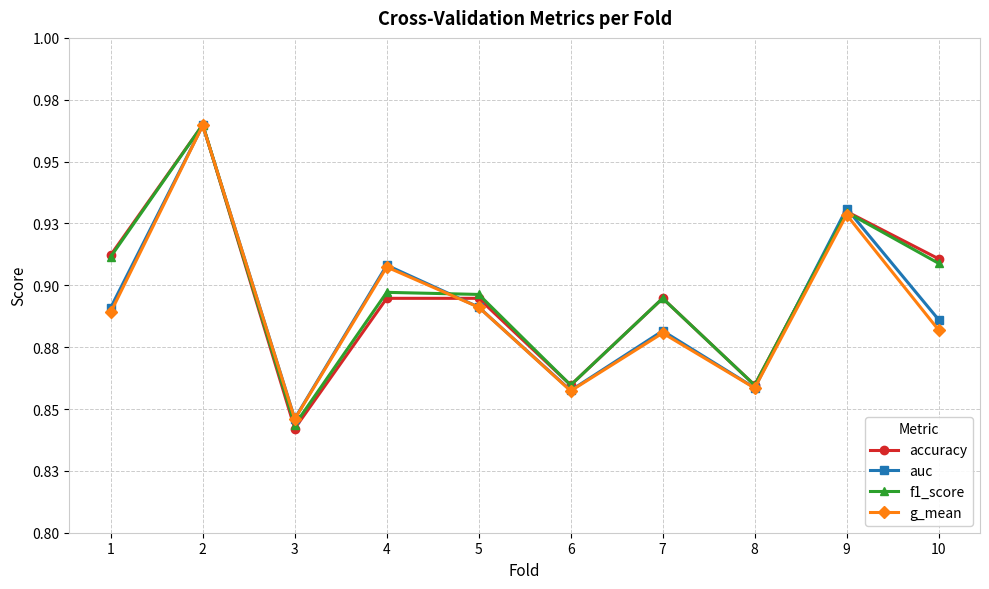

Reading left to right, list all the values displayed in this chart.

accuracy: 1=0.9	2=1.0	3=0.8	4=0.9	5=0.9	6=0.9	7=0.9	8=0.9	9=0.9	10=0.9
auc: 1=0.9	2=1.0	3=0.8	4=0.9	5=0.9	6=0.9	7=0.9	8=0.9	9=0.9	10=0.9
f1_score: 1=0.9	2=1.0	3=0.8	4=0.9	5=0.9	6=0.9	7=0.9	8=0.9	9=0.9	10=0.9
g_mean: 1=0.9	2=1.0	3=0.8	4=0.9	5=0.9	6=0.9	7=0.9	8=0.9	9=0.9	10=0.9